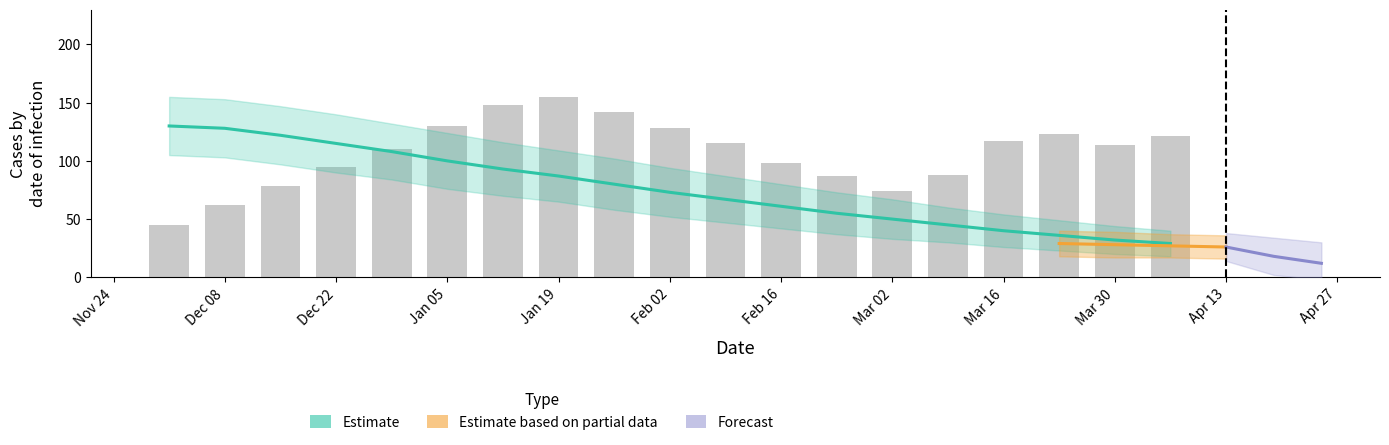

What is the change in value from 2021-02-23 to 2021-03-16?

+30